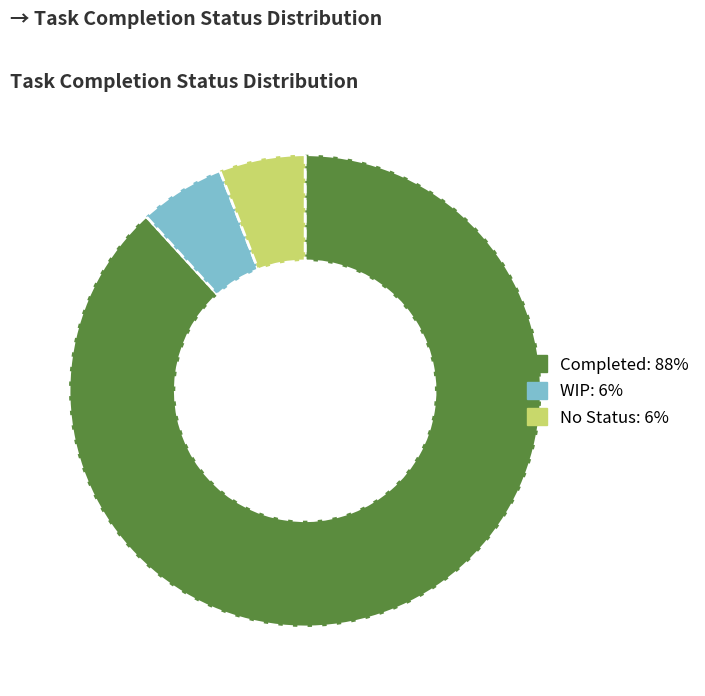

Combined, do Completed and No Status account for over 50%?

Yes